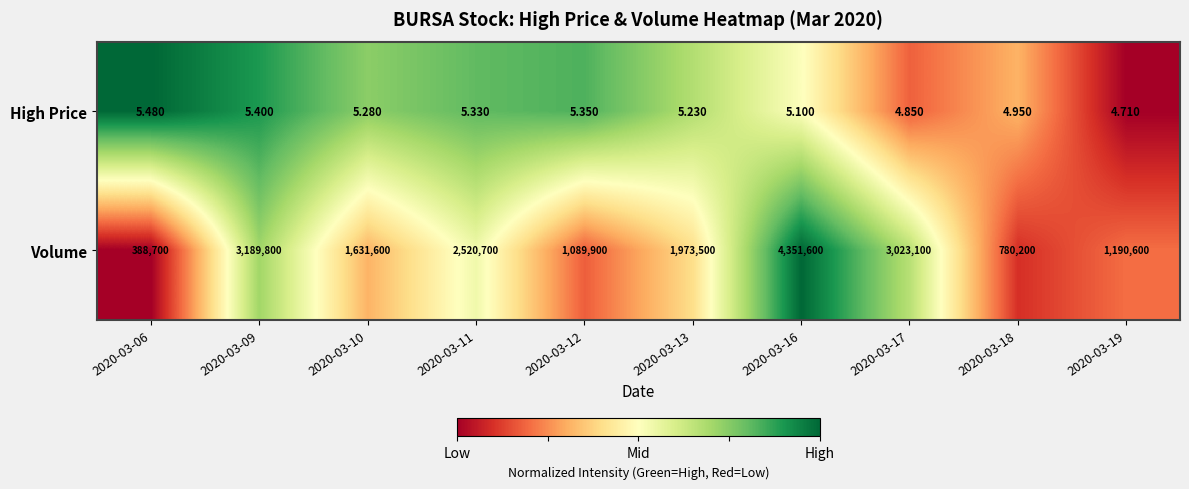

List the series in order of their overall mean, lowest first.

High Price, Volume